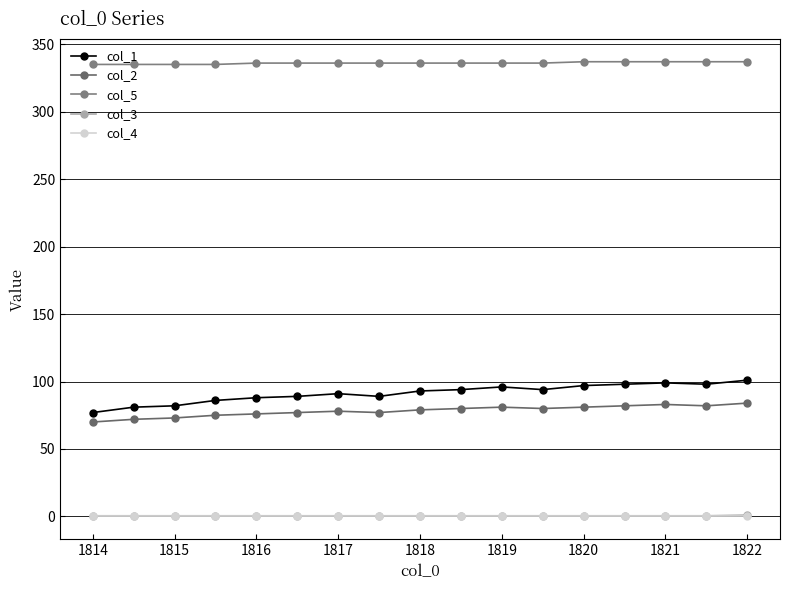

Reading left to right, what are all the values shown in this chart?

col_1: 77.0	81.0	82.0	86.0	88.0	89.0	91.0	89.0	93.0	94.0	96.0	94.0	97.0	98.0	99.0	98.0	101.0
col_2: 70.0	72.0	73.0	75.0	76.0	77.0	78.0	77.0	79.0	80.0	81.0	80.0	81.0	82.0	83.0	82.0	84.0
col_5: 335.0	335.0	335.0	335.0	336.0	336.0	336.0	336.0	336.0	336.0	336.0	336.0	337.0	337.0	337.0	337.0	337.0
col_3: 0.5	0.5	0.5	0.5	0.5	0.5	0.5	0.5	0.5	0.5	0.5	0.5	0.5	0.5	0.5	0.5	1.0
col_4: 0.0	0.0	0.0	0.0	0.0	0.0	0.0	0.0	0.0	0.0	0.0	0.0	0.0	0.0	0.0	0.0	0.0